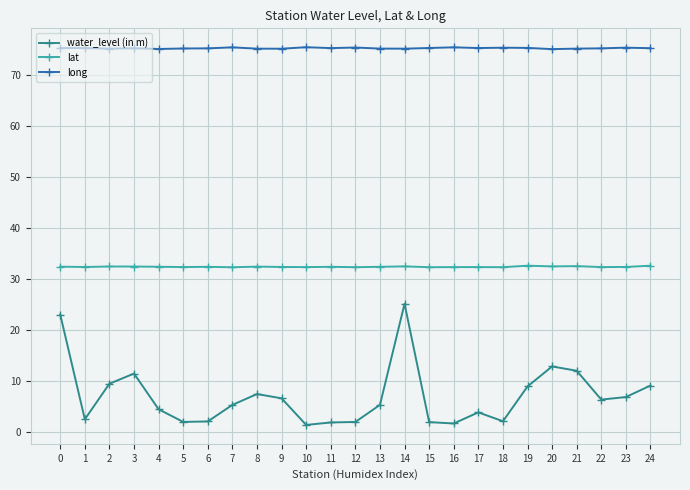

What is the maximum value shown in the chart?

75.5